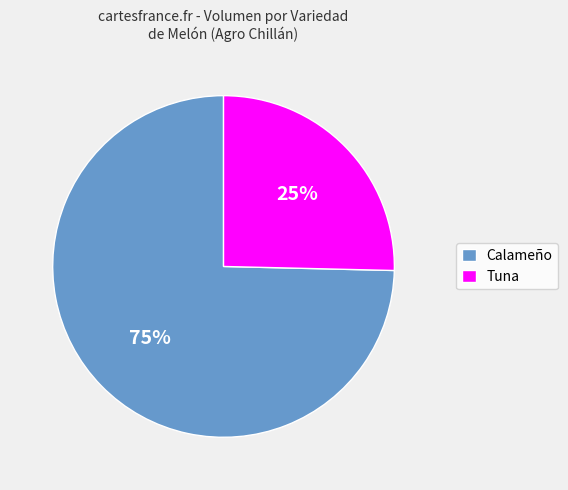

Does any single category account for the majority?

Yes